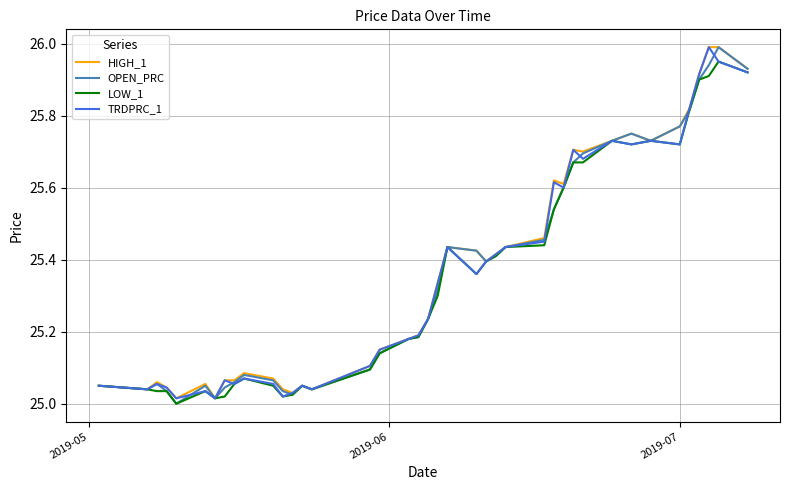

What is the value of the OPEN_PRC point at the 28th from the left?

25.5